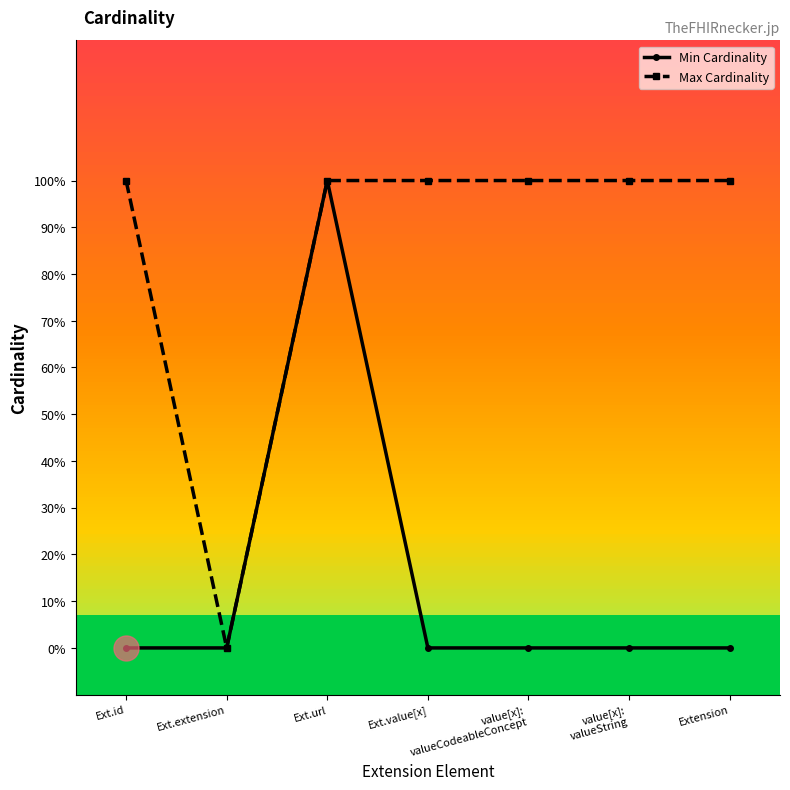

What are all the series names shown in the legend?

Min Cardinality, Max Cardinality